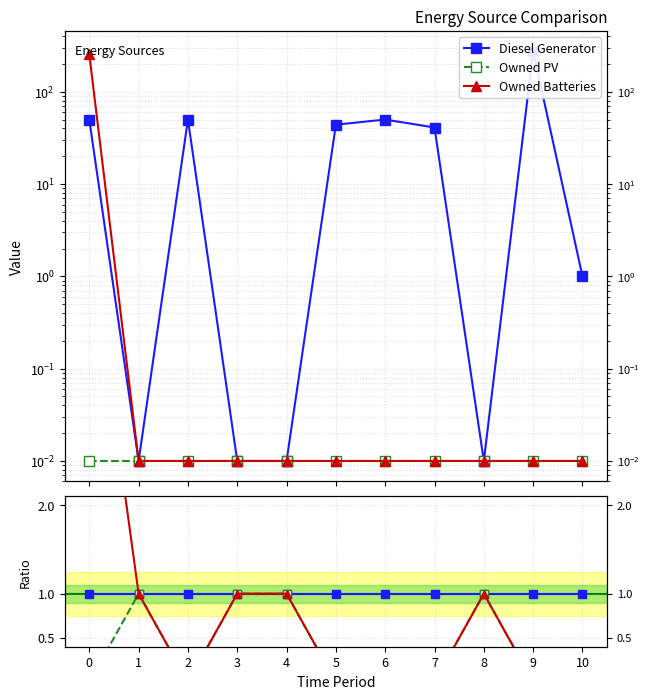

Which series has the largest total across all categories?

Diesel Generator